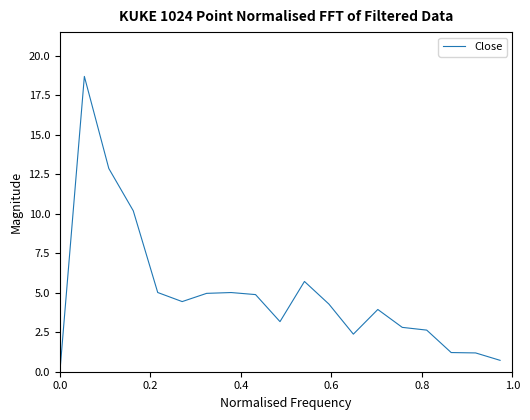

What is the difference between the maximum and minimum values?

18.7